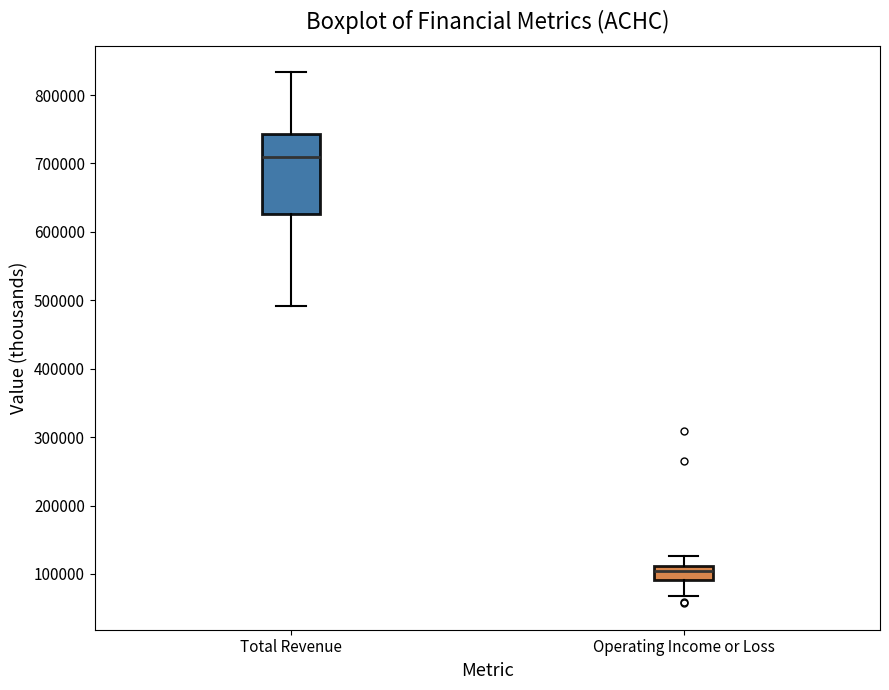

Reading left to right, transcribe this box plot: for each box, give where its median line is, the range the box spans, and where its two whiskers end, as read against the y-axis. The values are not printed on the chart, so give them approximately, as read against the axis.

Total Revenue: median 710000, box 630000 to 740000, whiskers 490000 to 830000
Operating Income or Loss: median 100000, box 90000 to 110000, whiskers 70000 to 130000